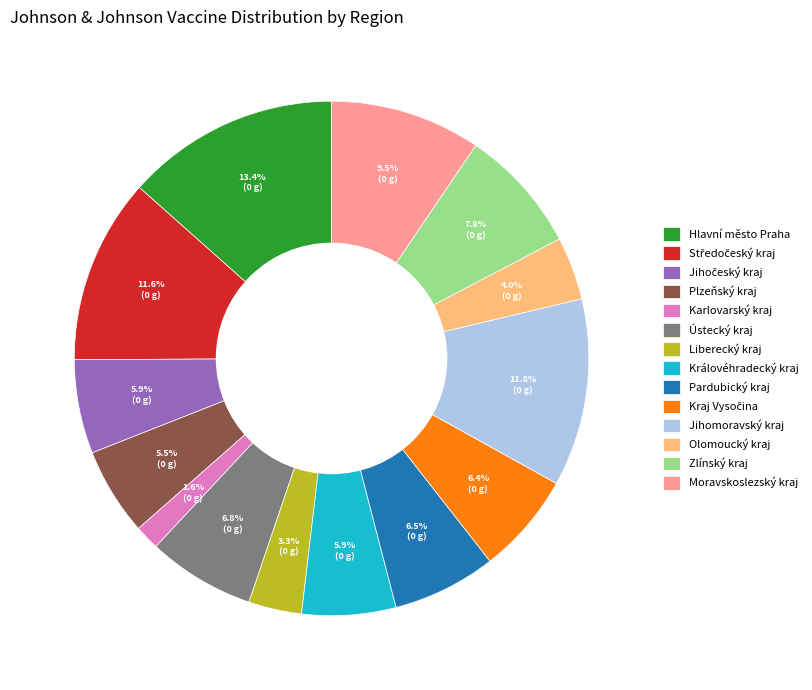

To the nearest percent, what percentage of the pie is Liberecký kraj?

3%